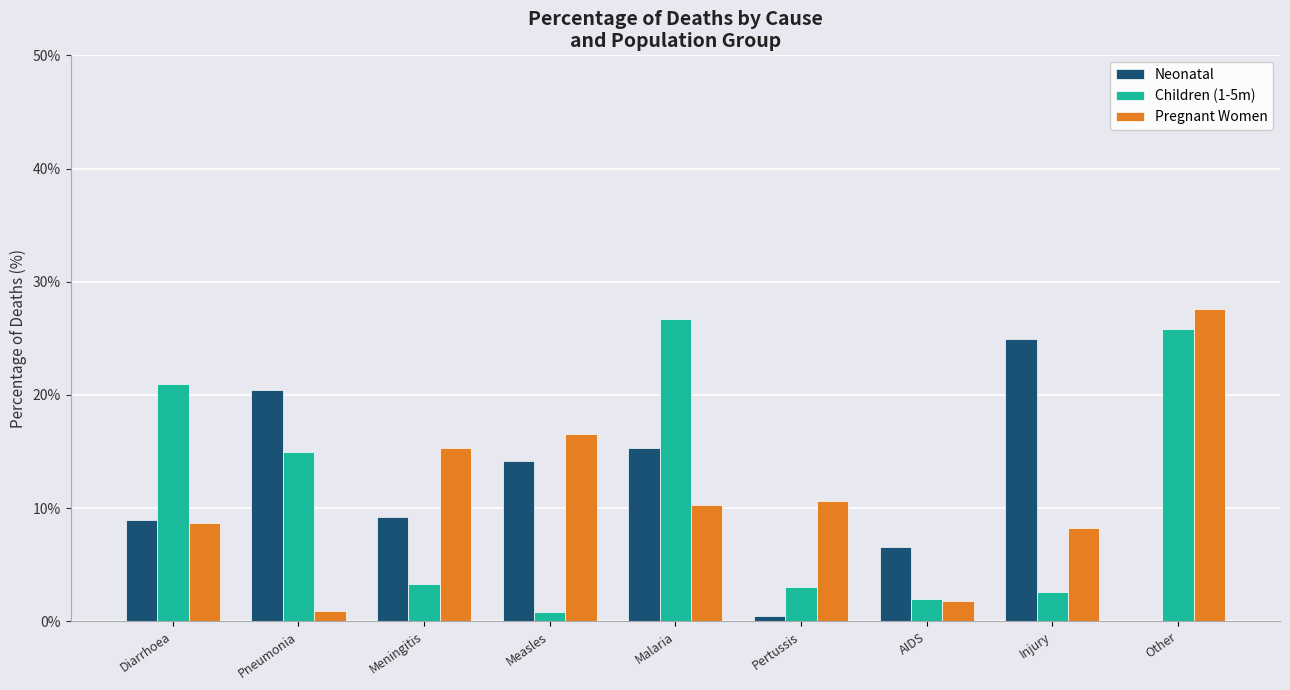

What is the sum of the Neonatal values at Measles and Pneumonia?

34.5